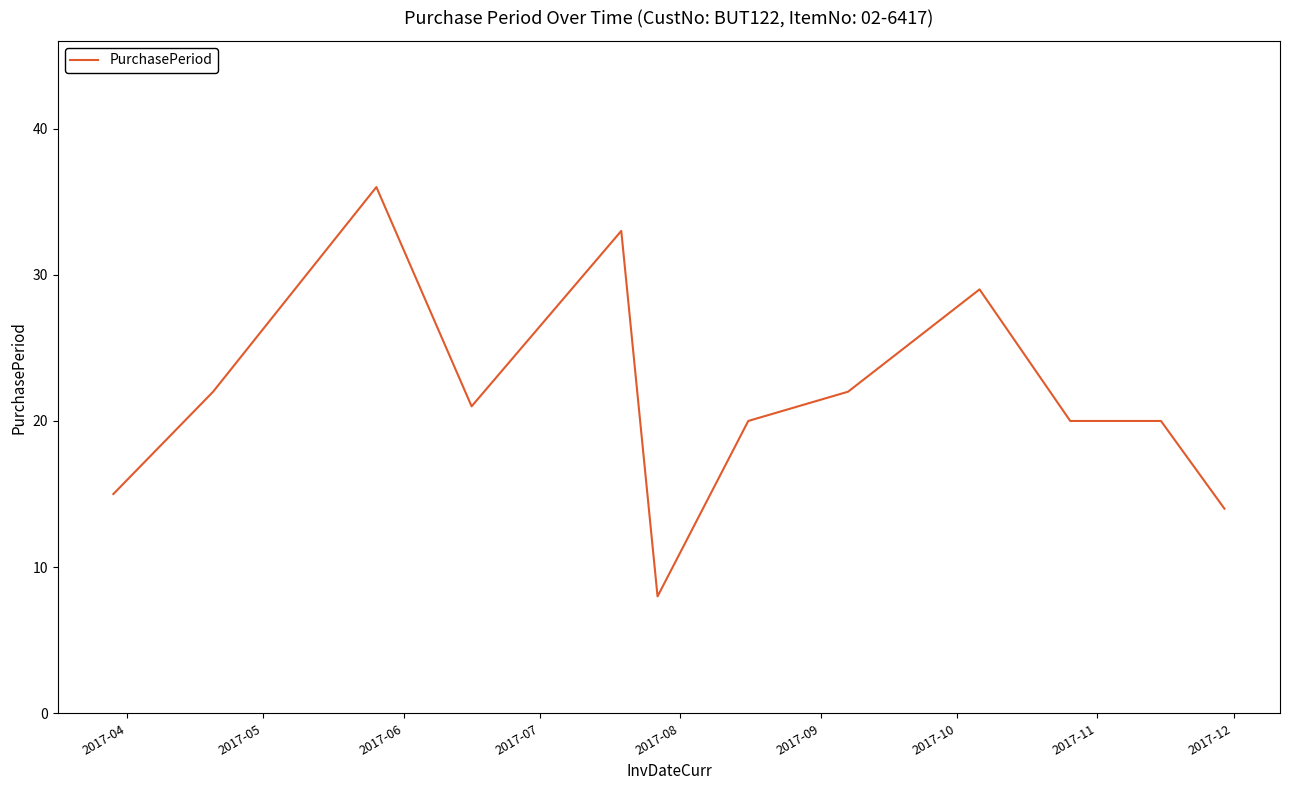

What is the minimum value shown in the chart?

8